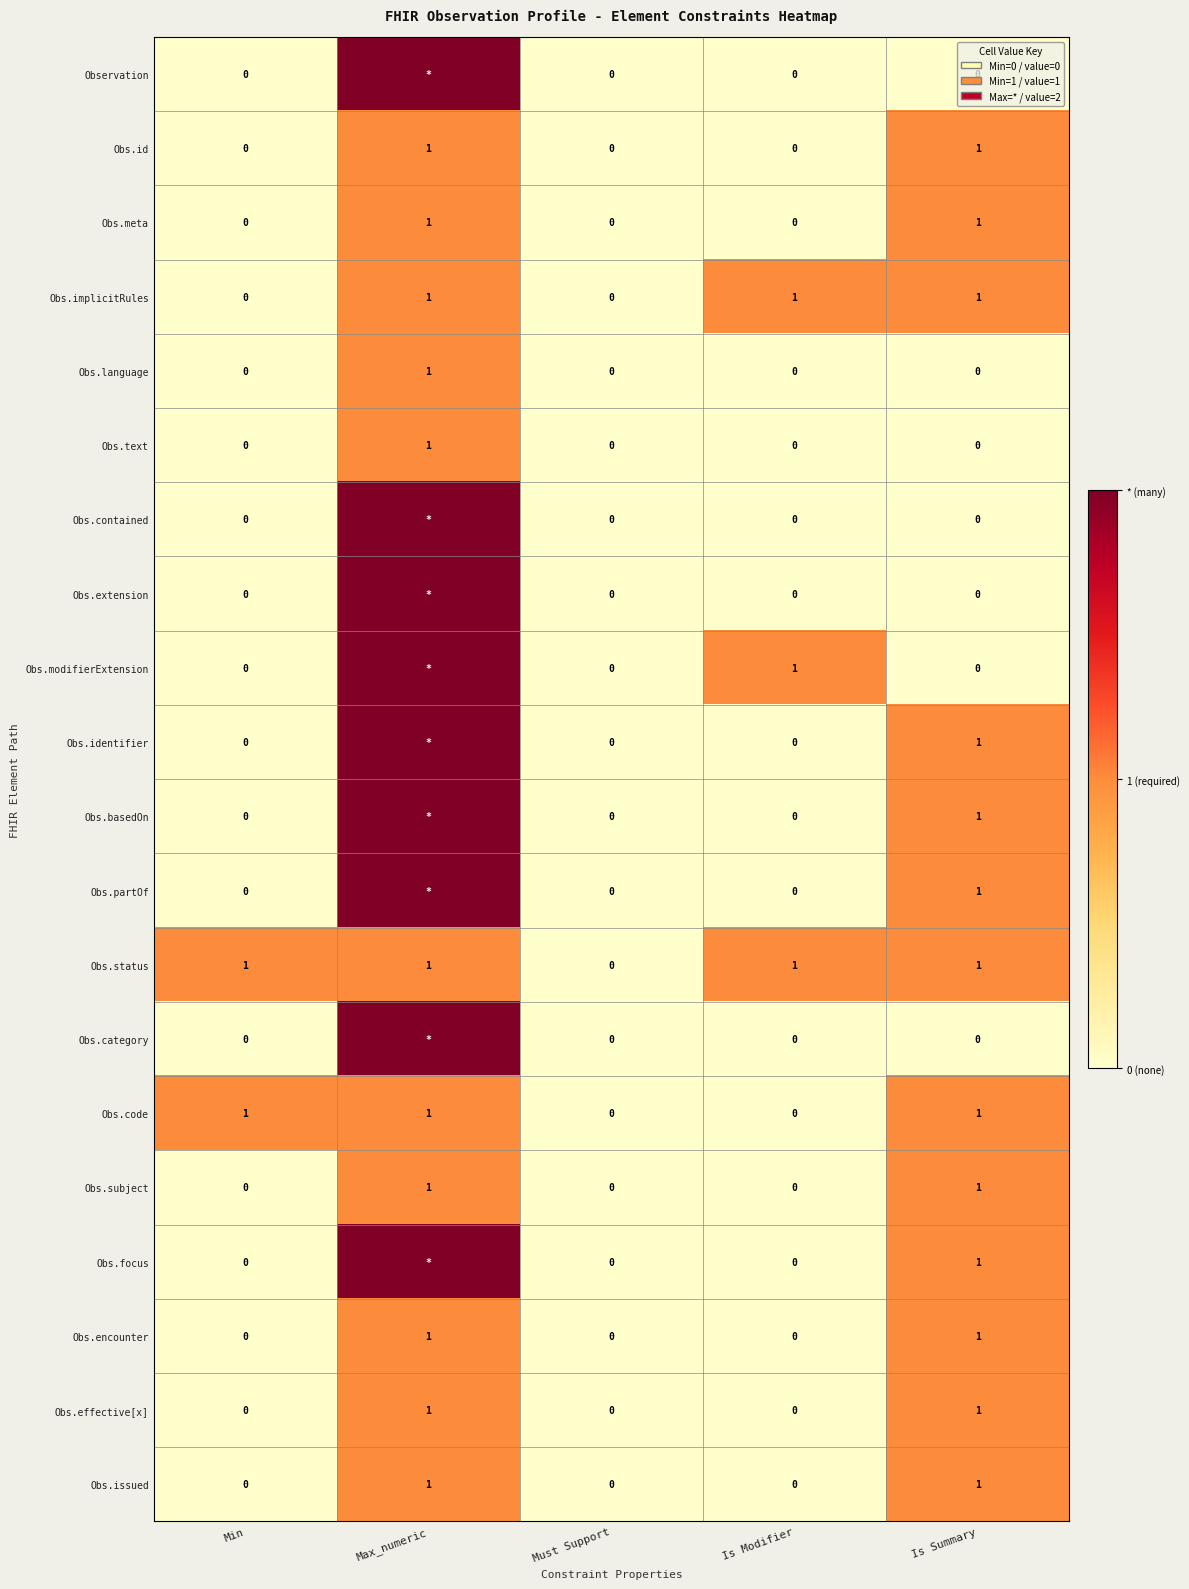

Is the value of Obs.meta at Min greater than the value of Obs.id at Is Summary?

No